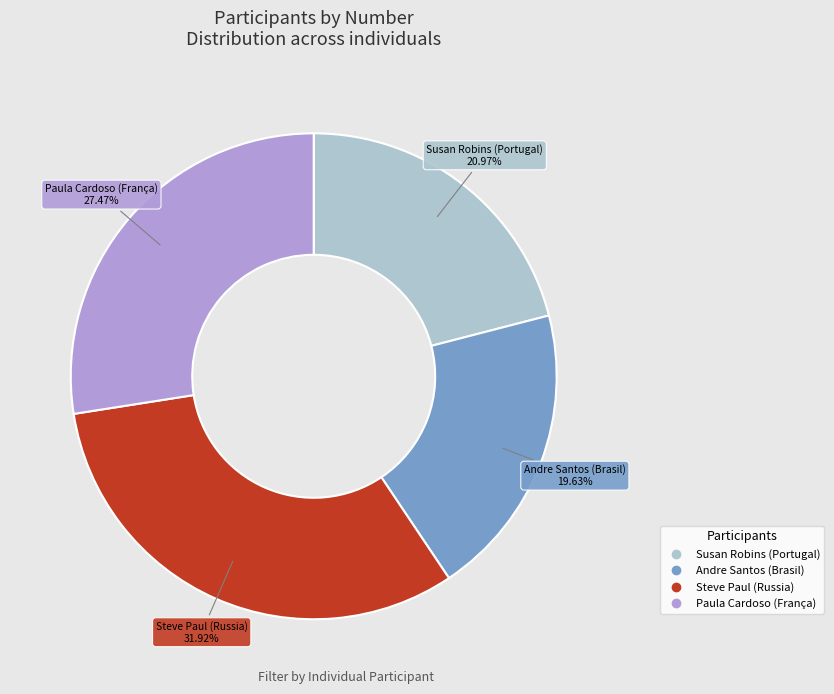

What percentage is the Steve Paul (Russia) slice, to the nearest percent?

32%